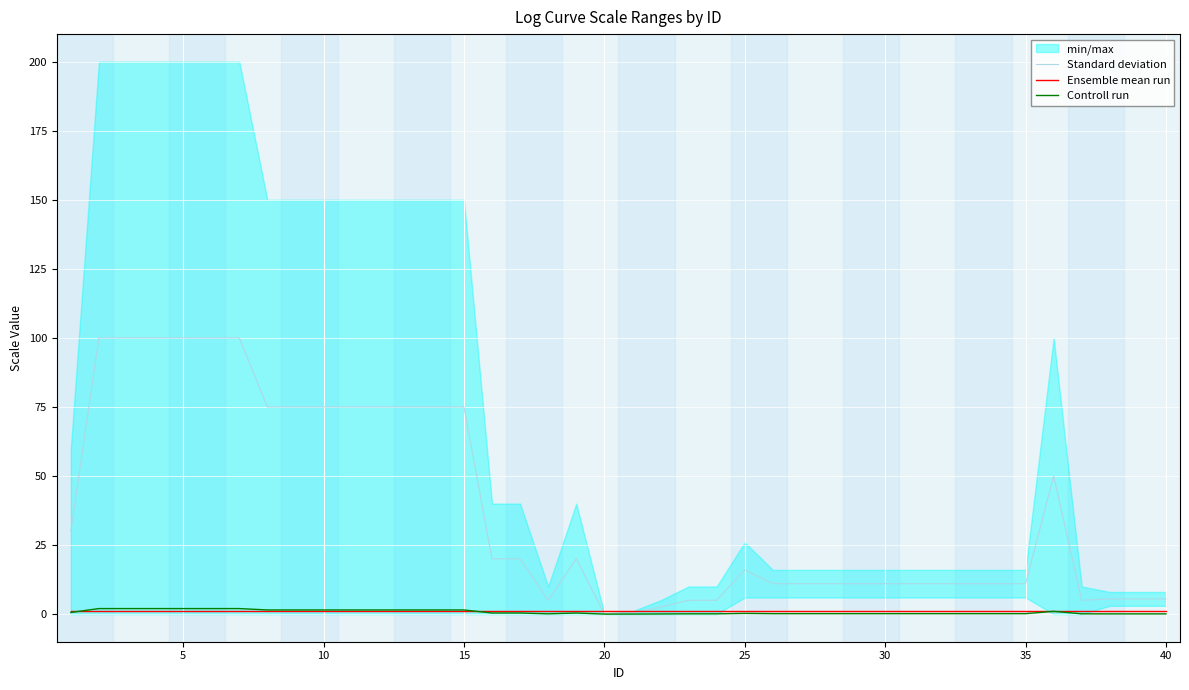

Is it true that Standard deviation equals 20.5 at 15?

False